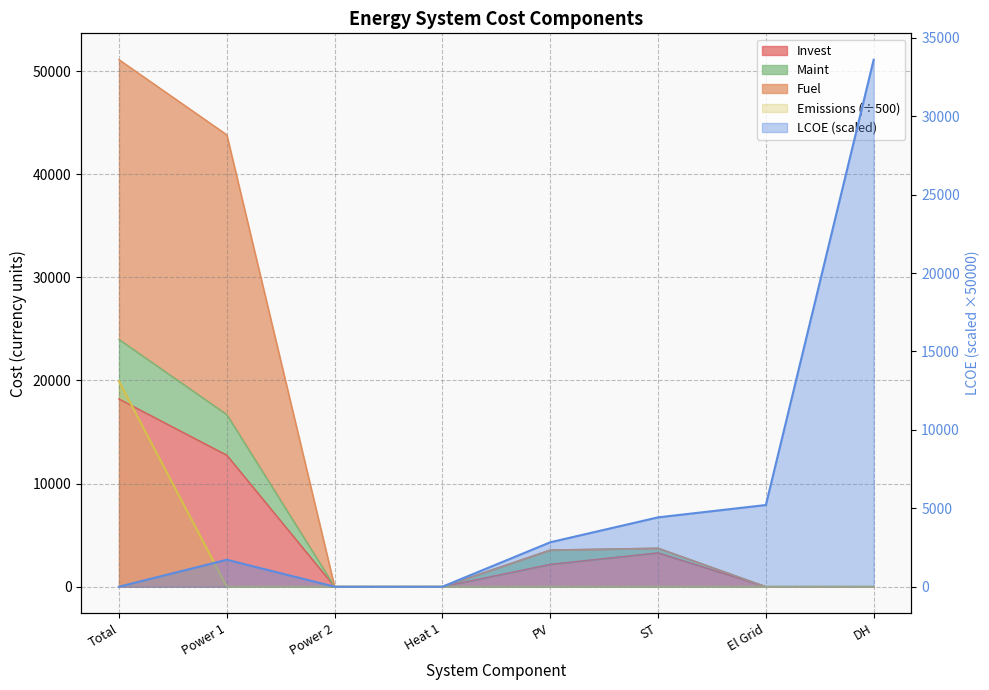

Which category has the lowest value across all series?

Total